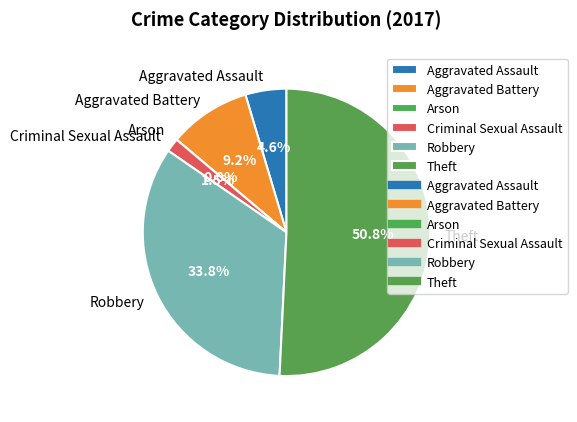

To the nearest percent, what percentage of the pie is Robbery?

34%